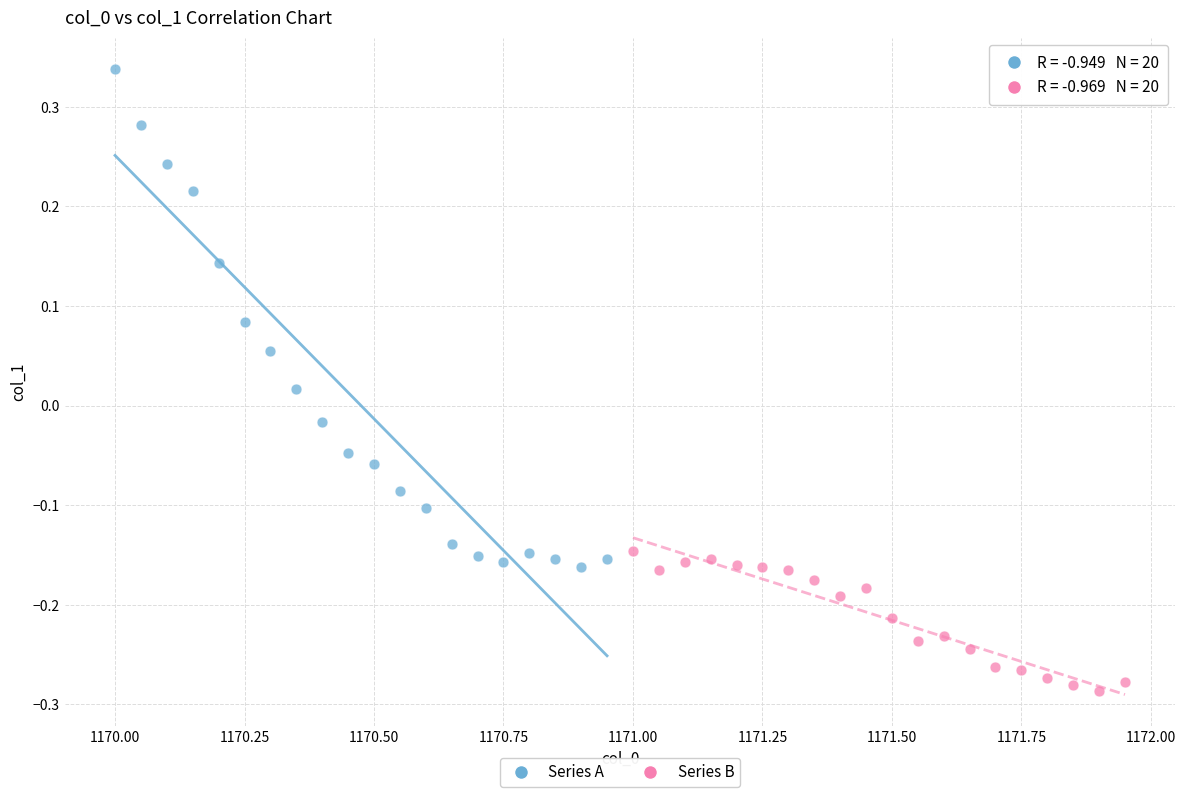

Which series reaches the minimum Y coordinate?

Series B